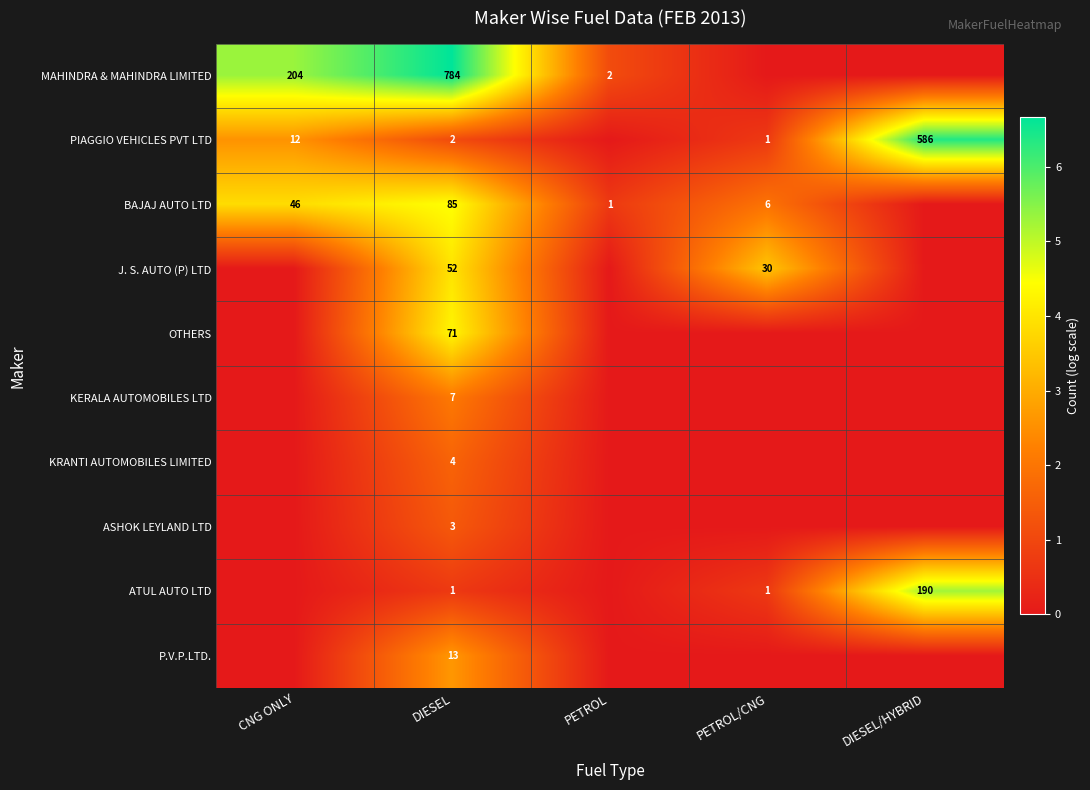

What is the sum of the MAHINDRA & MAHINDRA LIMITED values at PETROL and CNG ONLY?

206